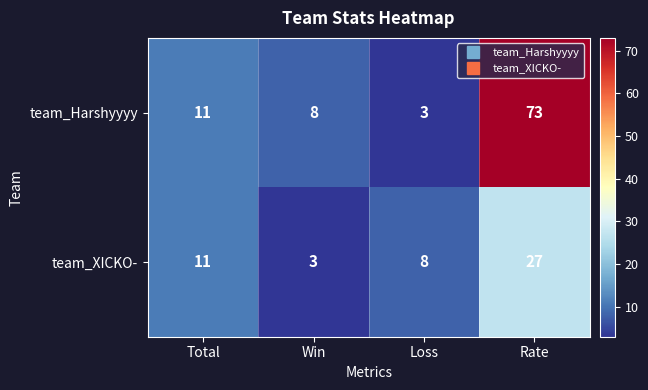

Reading left to right, transcribe all the data shown in this chart.

team_Harshyyyy: Total=11	Win=8	Loss=3	Rate=73
team_XICKO-: Total=11	Win=3	Loss=8	Rate=27